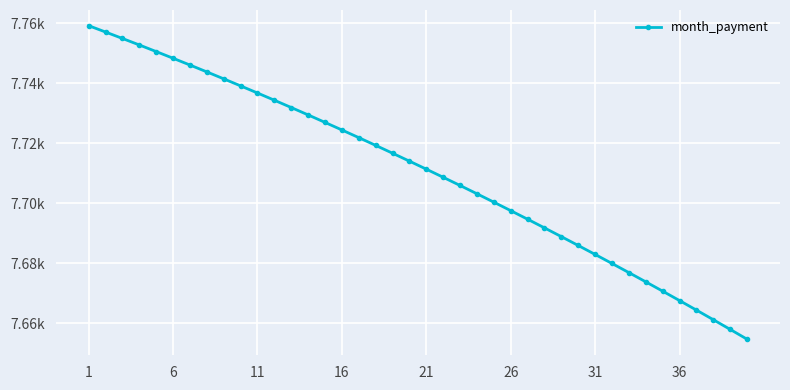

Is this an area chart (filled region under the line)?

No